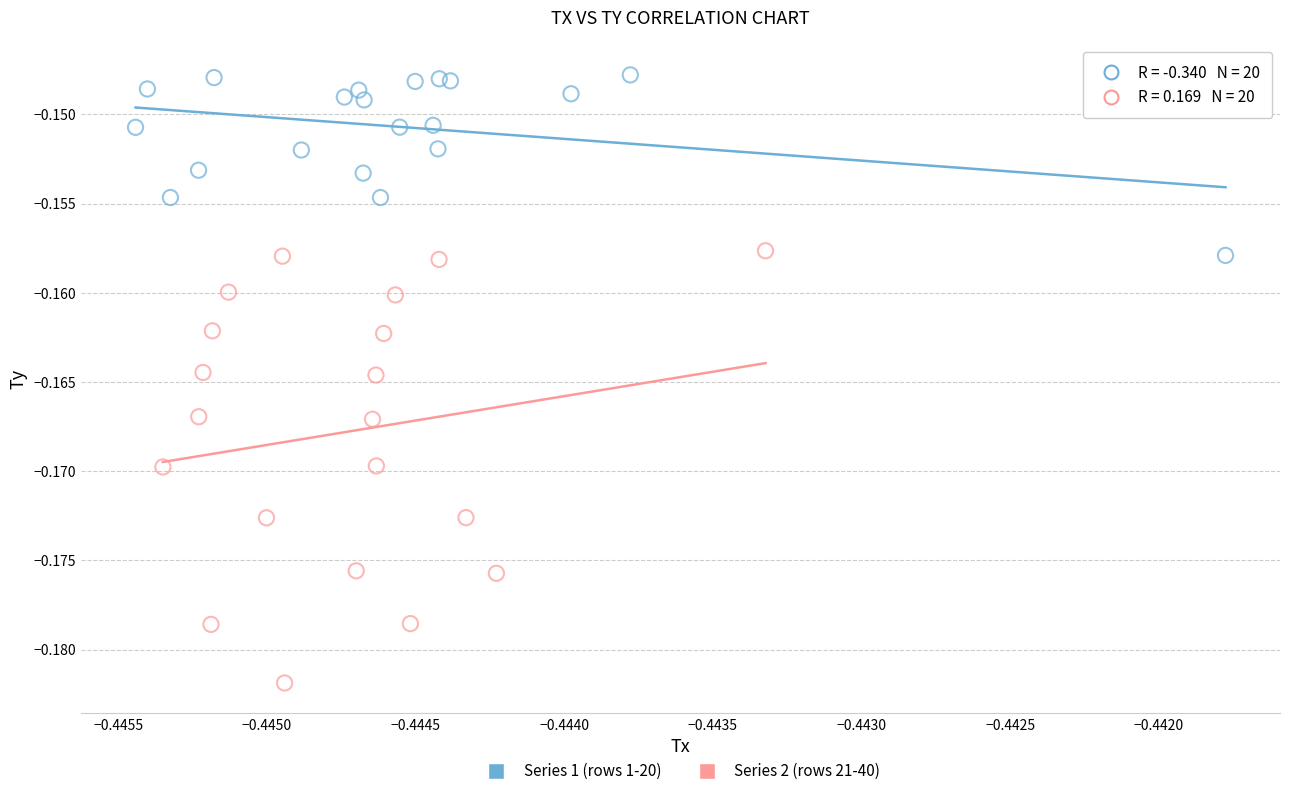

Which series contains the lowest Y value?

Series 2 (rows 21-40)